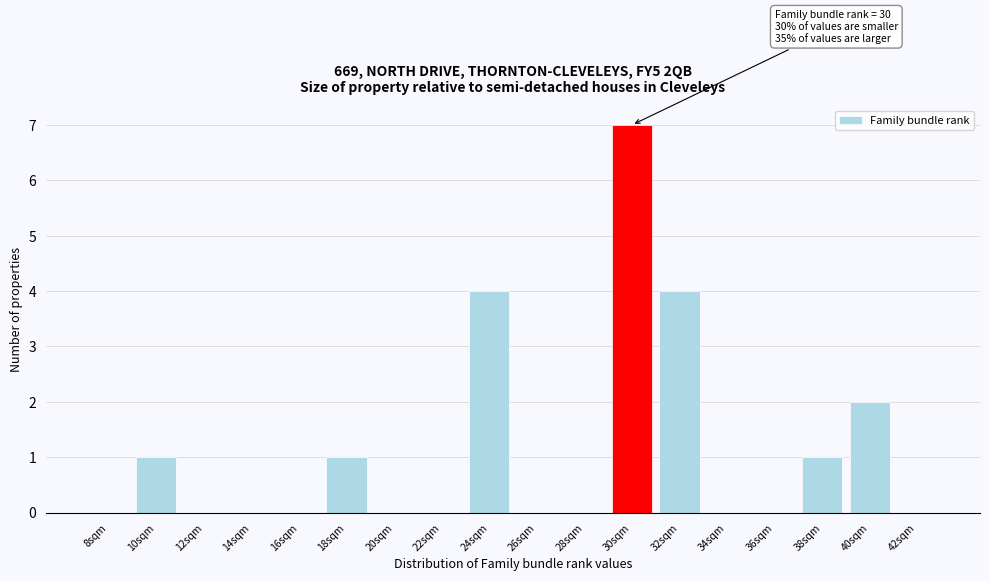

Reading right to left, list all the values displayed in this chart.

42sqm=0	40sqm=2	38sqm=1	36sqm=0	34sqm=0	32sqm=4	30sqm=7	28sqm=0	26sqm=0	24sqm=4	22sqm=0	20sqm=0	18sqm=1	16sqm=0	14sqm=0	12sqm=0	10sqm=1	8sqm=0